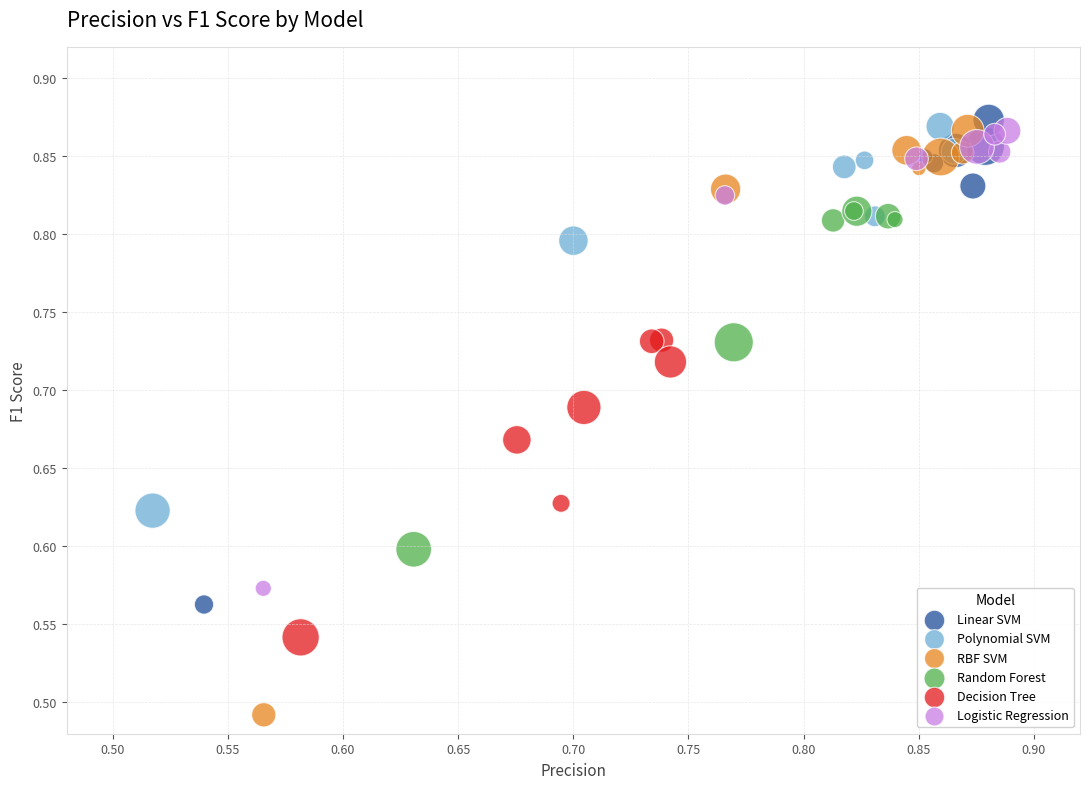

Which series has the widest spread of Y values?

RBF SVM